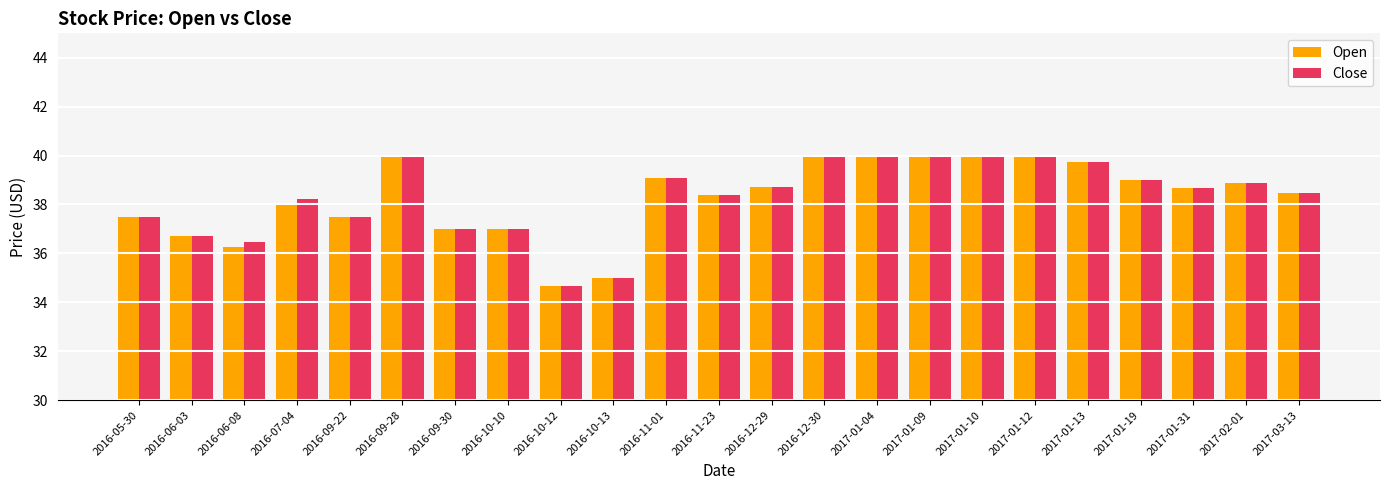

What is the value of the Close bar at the 5th from the left?

37.5